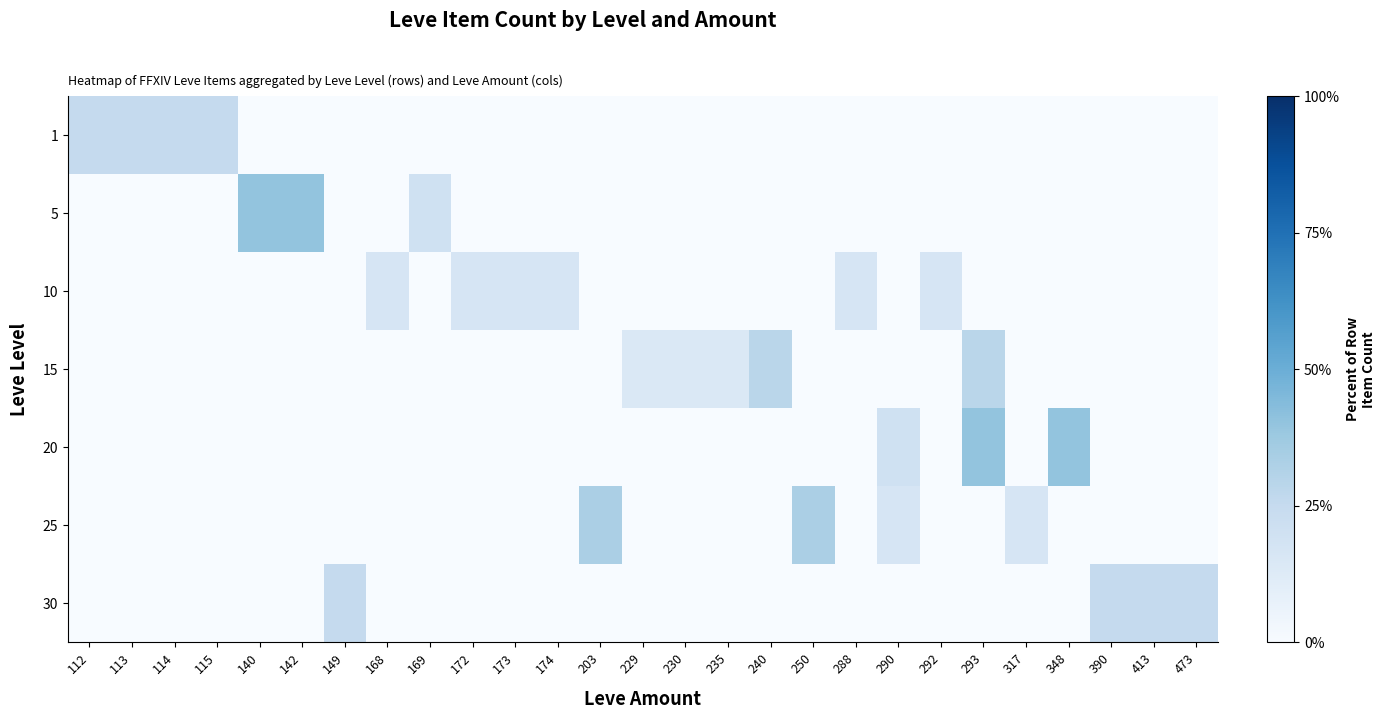

Reading left to right, extract all data points from this chart.

1: 112=25.0	113=25.0	114=25.0	115=25.0	140=0.0	142=0.0	149=0.0	168=0.0	169=0.0	172=0.0	173=0.0	174=0.0	203=0.0	229=0.0	230=0.0	235=0.0	240=0.0	250=0.0	288=0.0	290=0.0	292=0.0	293=0.0	317=0.0	348=0.0	390=0.0	413=0.0	473=0.0
5: 112=0.0	113=0.0	114=0.0	115=0.0	140=40.0	142=40.0	149=0.0	168=0.0	169=20.0	172=0.0	173=0.0	174=0.0	203=0.0	229=0.0	230=0.0	235=0.0	240=0.0	250=0.0	288=0.0	290=0.0	292=0.0	293=0.0	317=0.0	348=0.0	390=0.0	413=0.0	473=0.0
10: 112=0.0	113=0.0	114=0.0	115=0.0	140=0.0	142=0.0	149=0.0	168=16.7	169=0.0	172=16.7	173=16.7	174=16.7	203=0.0	229=0.0	230=0.0	235=0.0	240=0.0	250=0.0	288=16.7	290=0.0	292=16.7	293=0.0	317=0.0	348=0.0	390=0.0	413=0.0	473=0.0
15: 112=0.0	113=0.0	114=0.0	115=0.0	140=0.0	142=0.0	149=0.0	168=0.0	169=0.0	172=0.0	173=0.0	174=0.0	203=0.0	229=14.3	230=14.3	235=14.3	240=28.6	250=0.0	288=0.0	290=0.0	292=0.0	293=28.6	317=0.0	348=0.0	390=0.0	413=0.0	473=0.0
20: 112=0.0	113=0.0	114=0.0	115=0.0	140=0.0	142=0.0	149=0.0	168=0.0	169=0.0	172=0.0	173=0.0	174=0.0	203=0.0	229=0.0	230=0.0	235=0.0	240=0.0	250=0.0	288=0.0	290=20.0	292=0.0	293=40.0	317=0.0	348=40.0	390=0.0	413=0.0	473=0.0
25: 112=0.0	113=0.0	114=0.0	115=0.0	140=0.0	142=0.0	149=0.0	168=0.0	169=0.0	172=0.0	173=0.0	174=0.0	203=33.3	229=0.0	230=0.0	235=0.0	240=0.0	250=33.3	288=0.0	290=16.7	292=0.0	293=0.0	317=16.7	348=0.0	390=0.0	413=0.0	473=0.0
30: 112=0.0	113=0.0	114=0.0	115=0.0	140=0.0	142=0.0	149=25.0	168=0.0	169=0.0	172=0.0	173=0.0	174=0.0	203=0.0	229=0.0	230=0.0	235=0.0	240=0.0	250=0.0	288=0.0	290=0.0	292=0.0	293=0.0	317=0.0	348=0.0	390=25.0	413=25.0	473=25.0